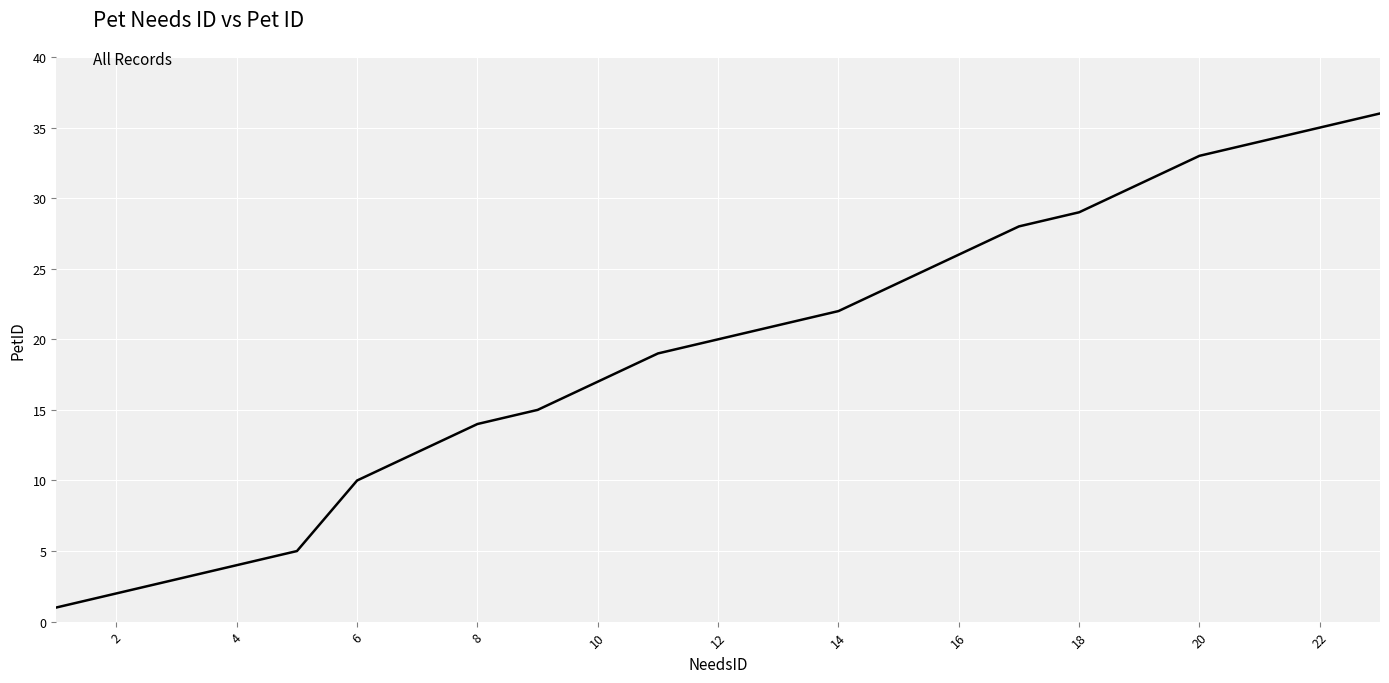

What is the greatest value displayed?

36